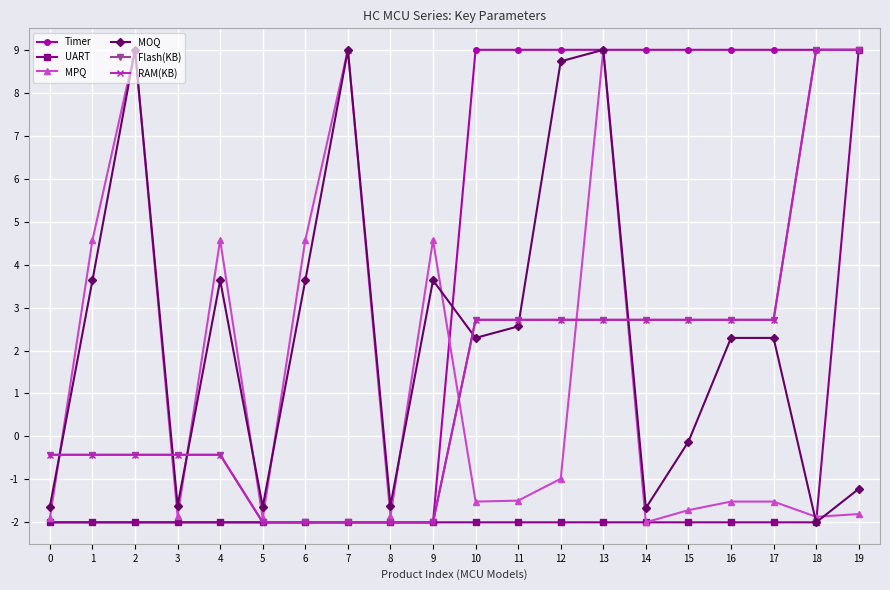

At 7, list the series in order from largest to smallest.

MPQ, MOQ, Timer, UART, Flash(KB), RAM(KB)